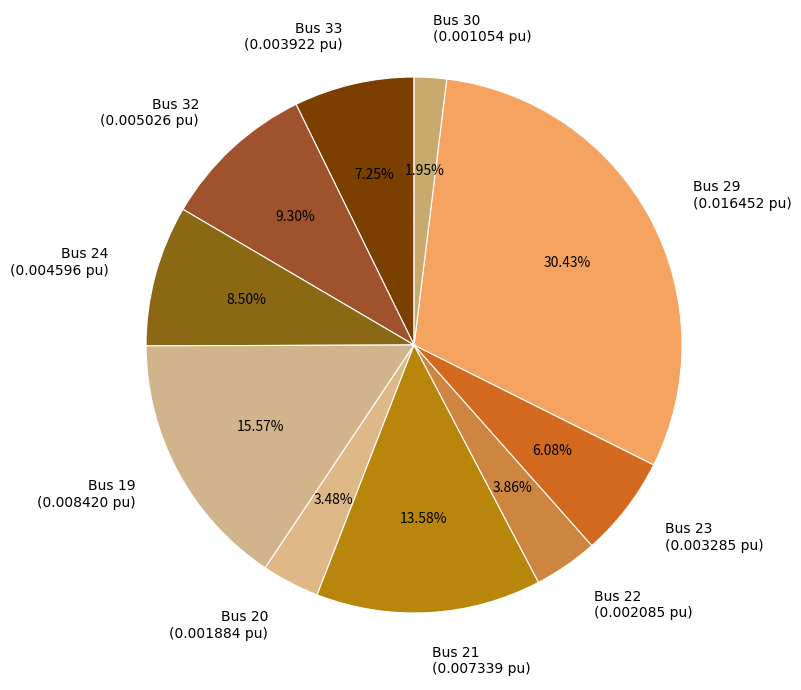

To the nearest percent, what is the difference between the largest and smallest slice percentages?

28%